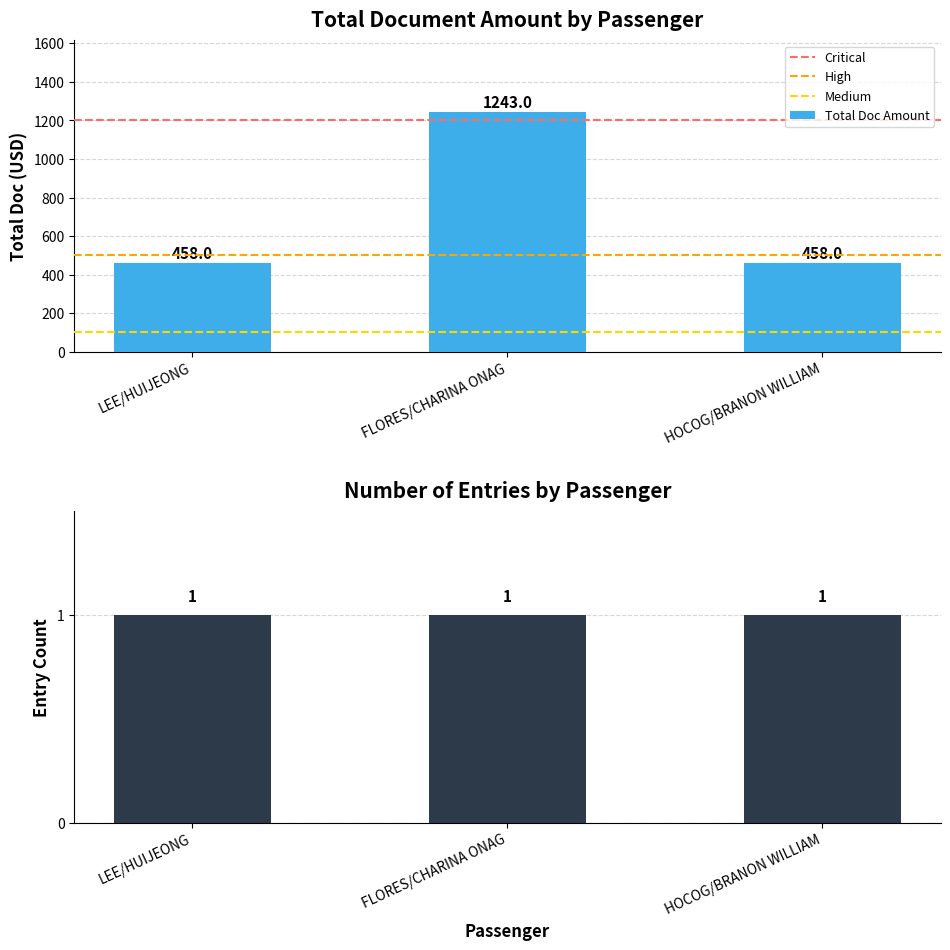

How many TOTAL DOC values are between 458 and 1243?

3